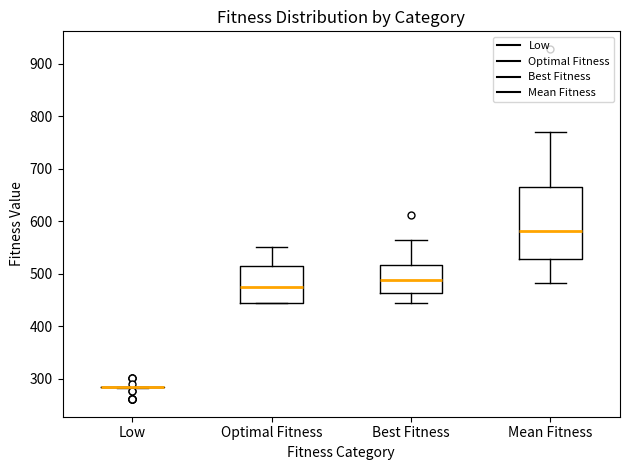

Where does the upper whisker of the box for Optimal Fitness end on the y-axis? The values are not printed on the chart, so give them approximately, as read against the axis.

550